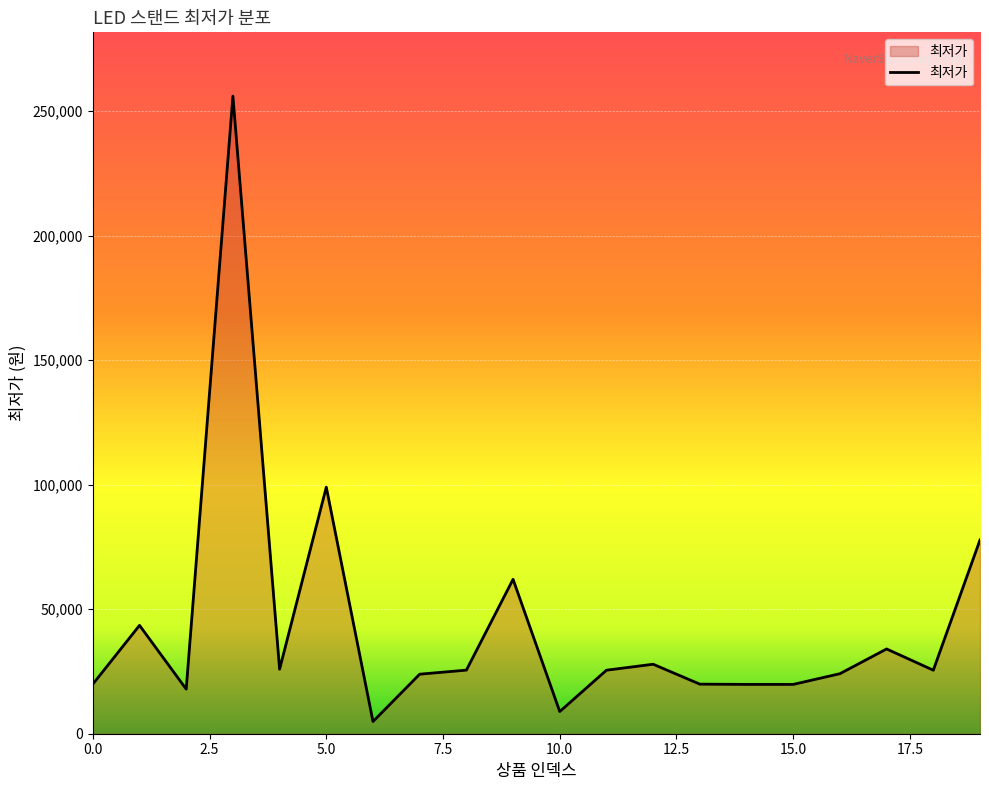

What is the minimum value shown in the chart?

4900